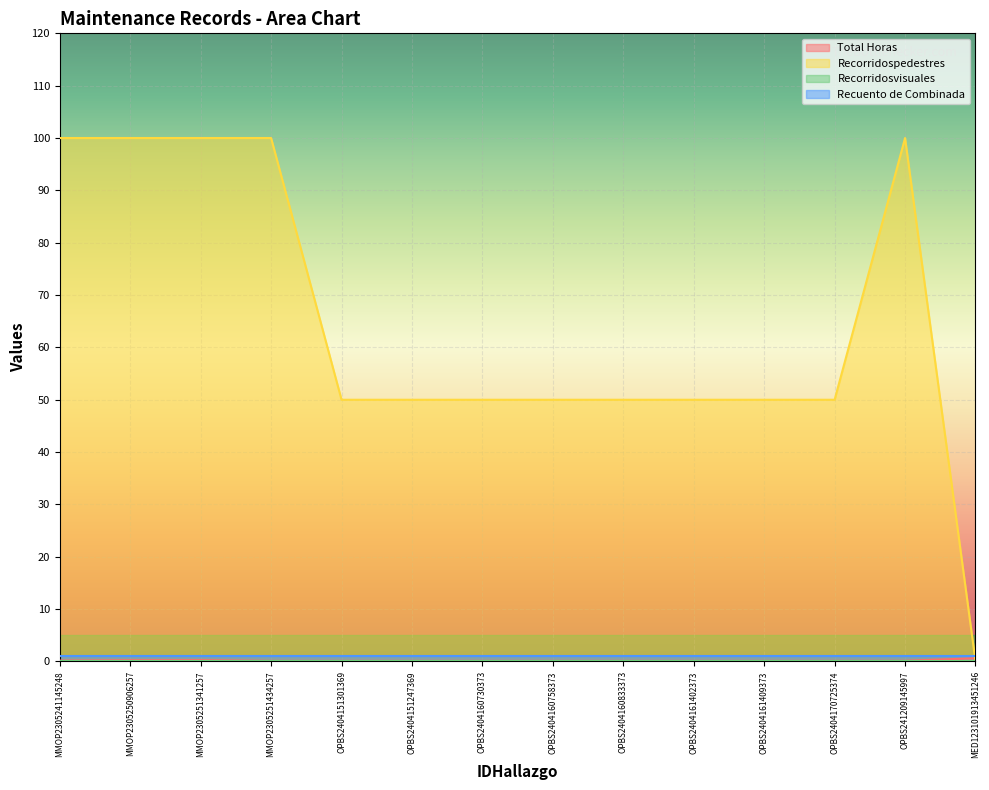

Between OPBS2404151247369 and OPBS2404160833373, which series saw the biggest shift?

Total Horas